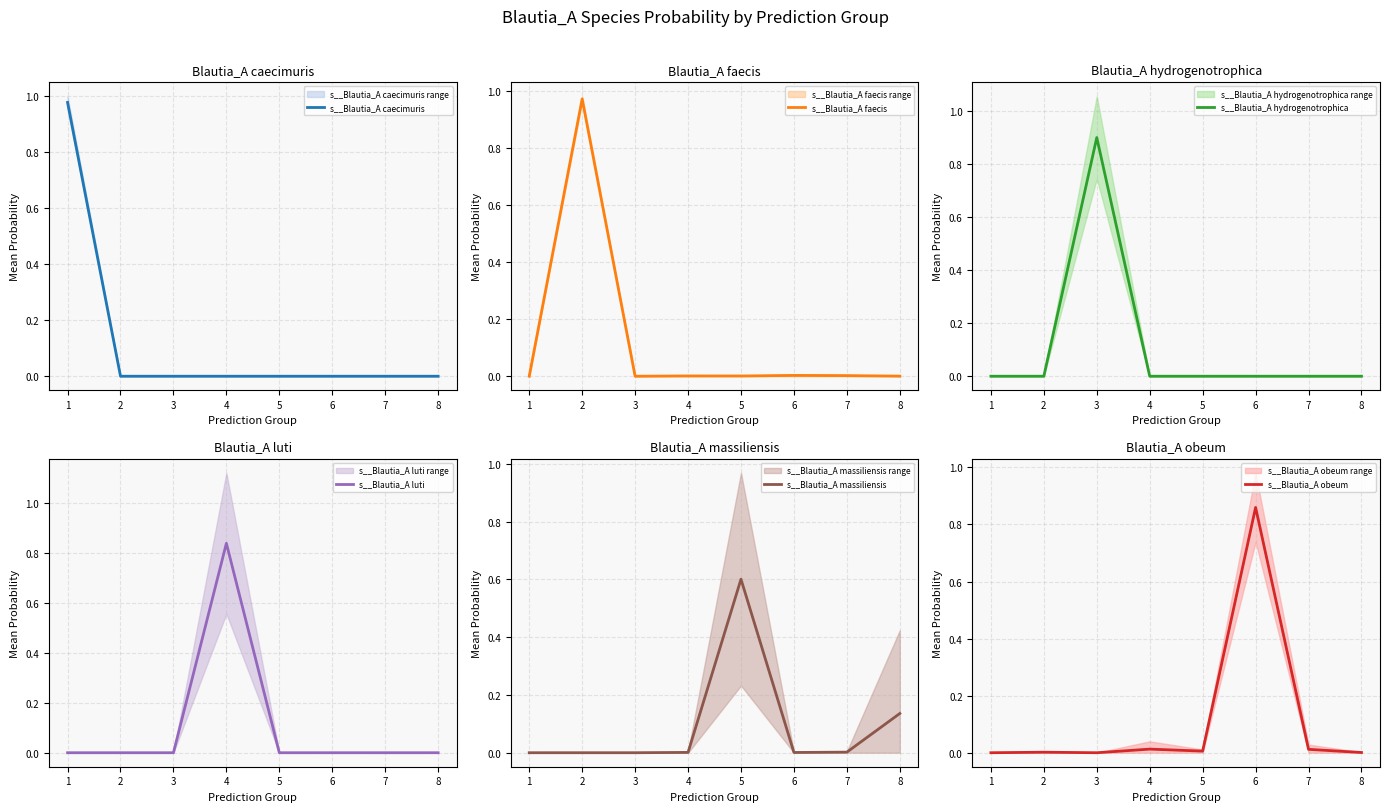

At how many categories does at least one series exceed 0?

8